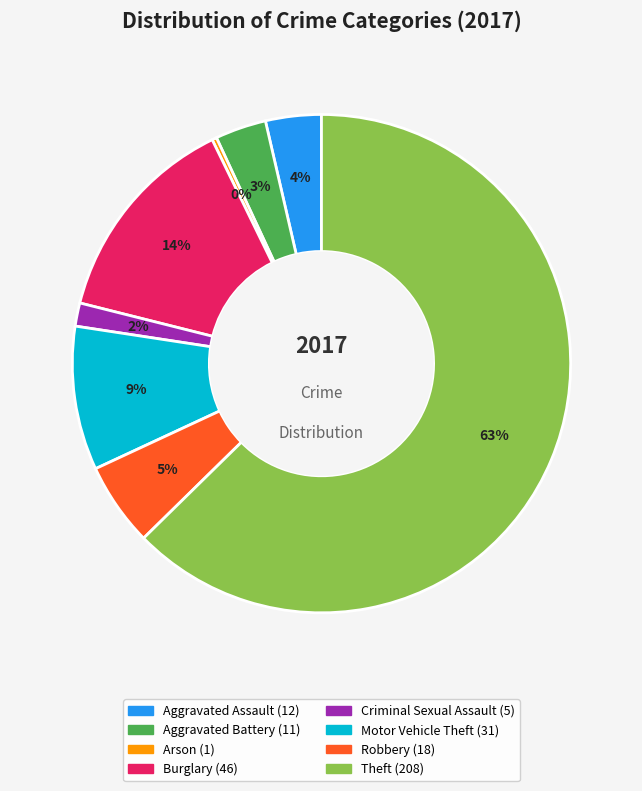

How many slices are in this pie chart?

8